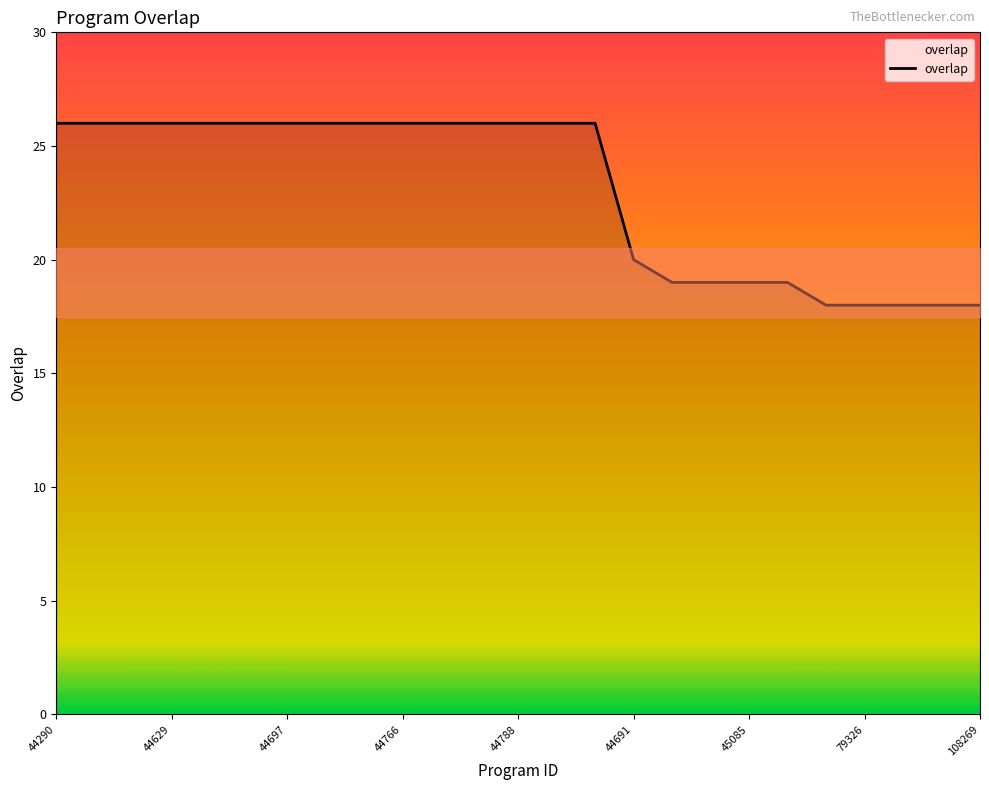

Reading left to right, list all the values displayed in this chart.

26	26	26	26	26	26	26	26	26	26	26	26	26	26	26	20	19	19	19	19	18	18	18	18	18